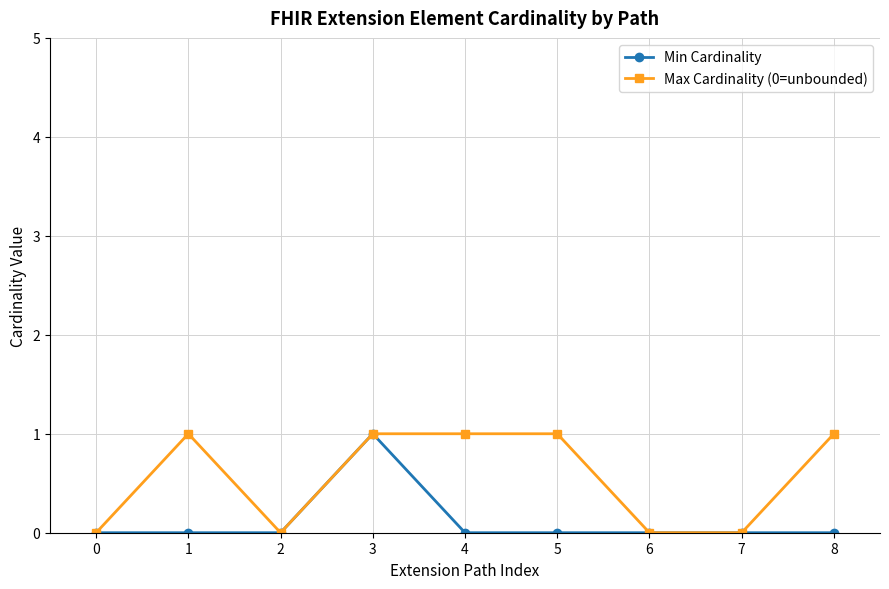

Which series has the largest total across all categories?

Max Cardinality (0=unbounded)